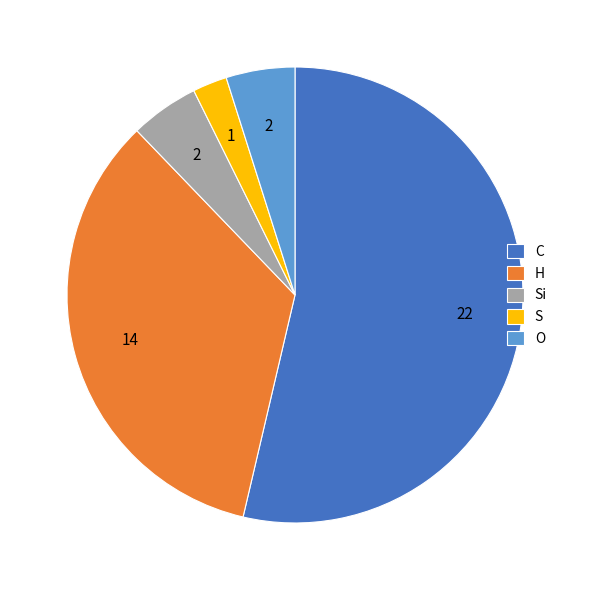

Do O and H together represent more than half of the pie?

No